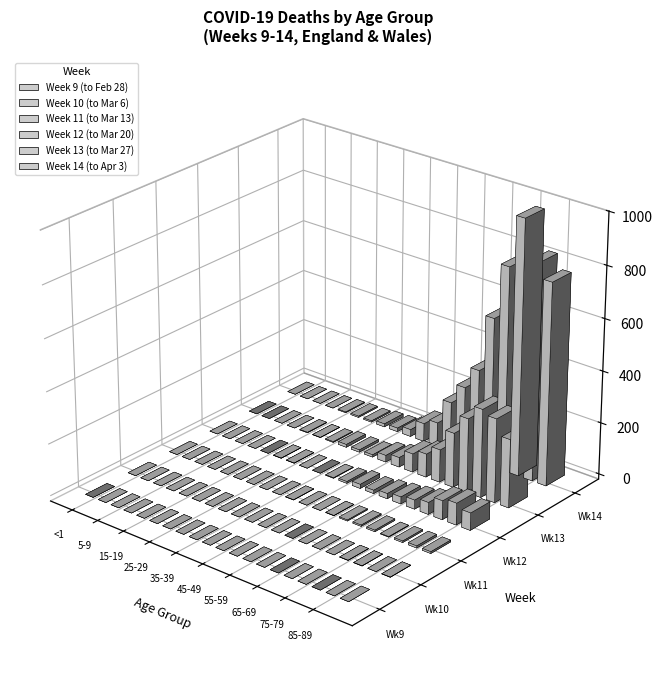

What is the maximum value for Week 12 (to Mar 20)?

84